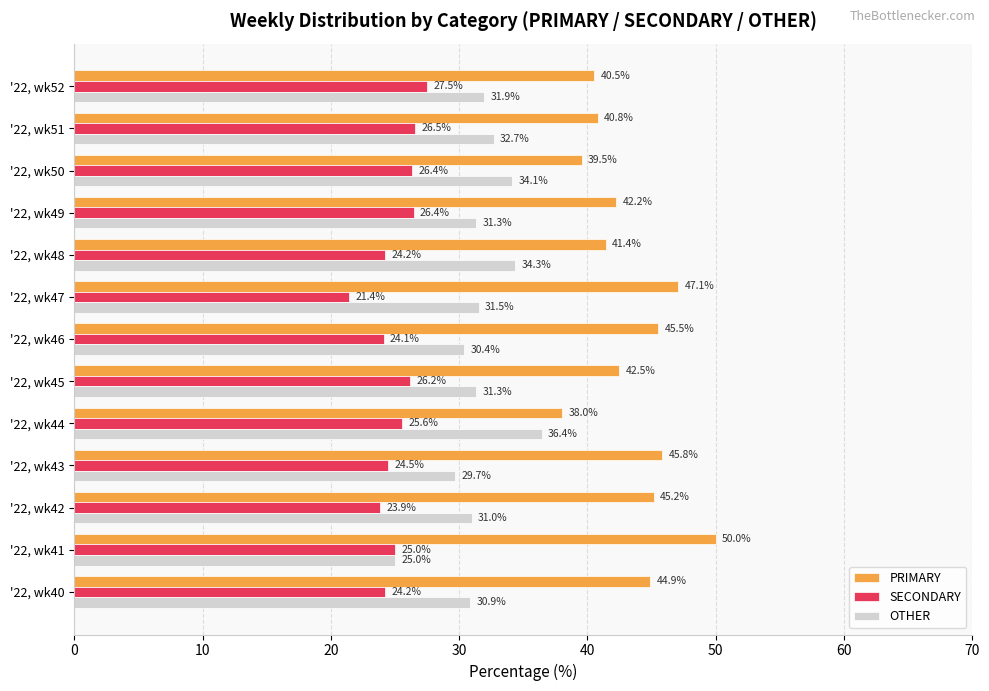

Where is OTHER nearest to the value 30?

'22, wk43